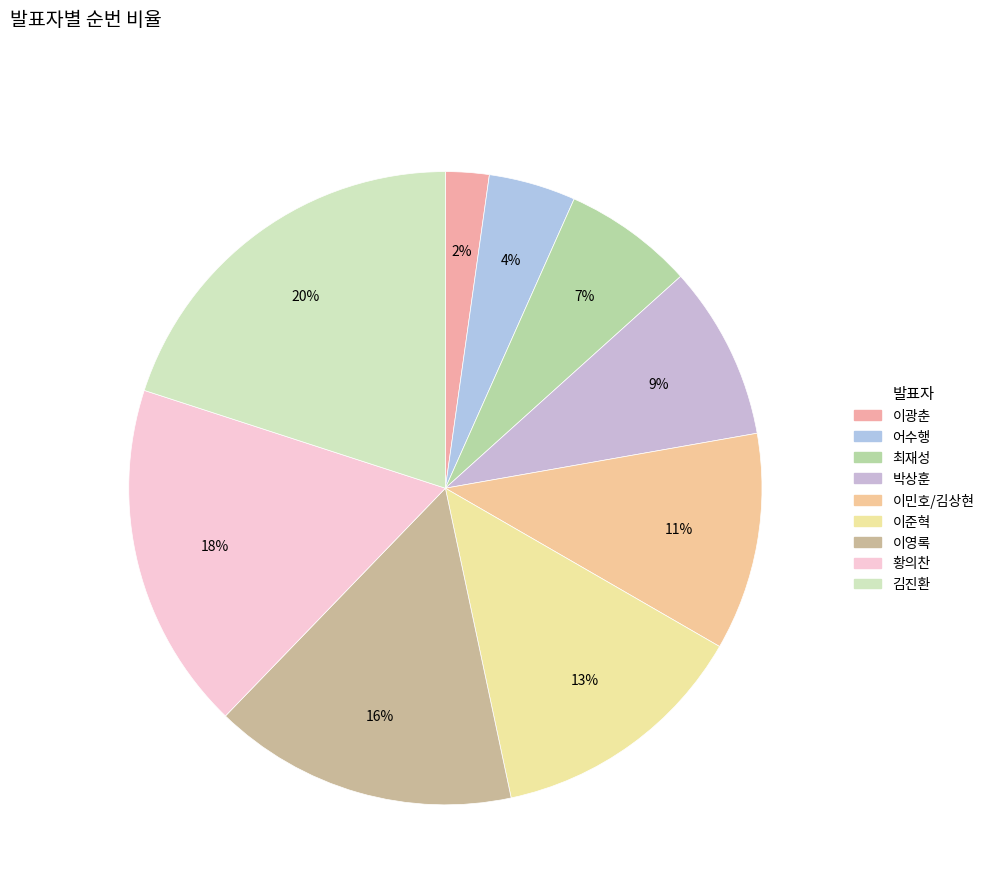

Which slice is the smallest?

이광춘